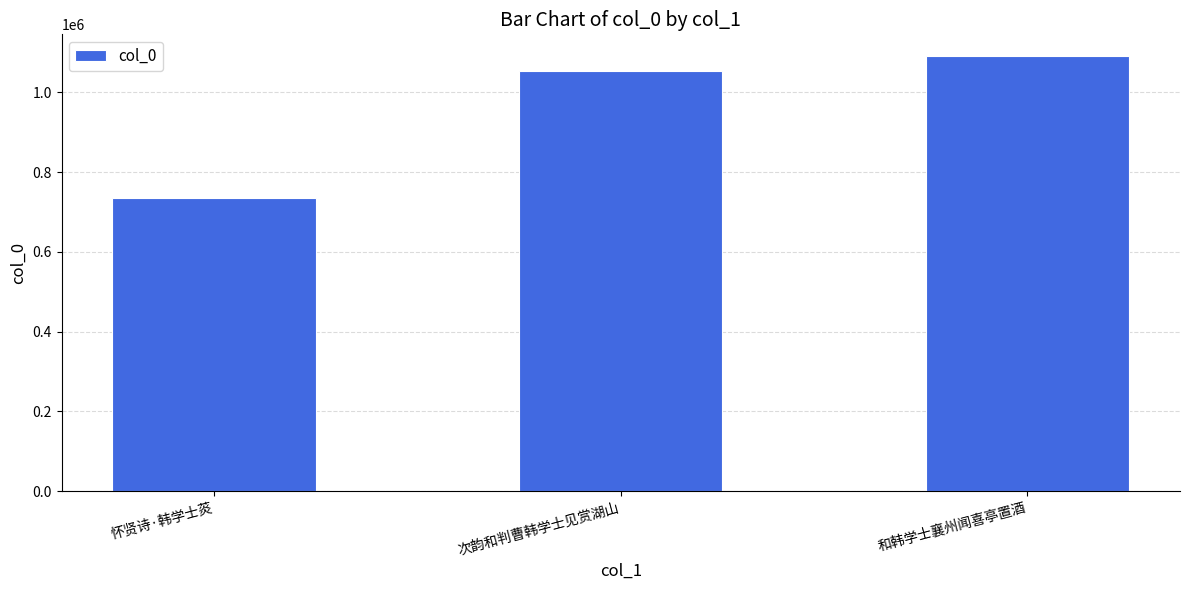

Does the chart contain any negative values?

No